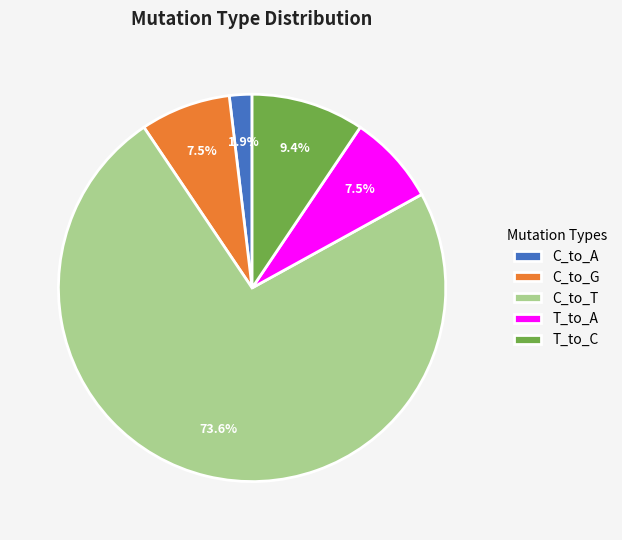

To the nearest percent, what is the difference between the T_to_A and T_to_C slice percentages?

2%